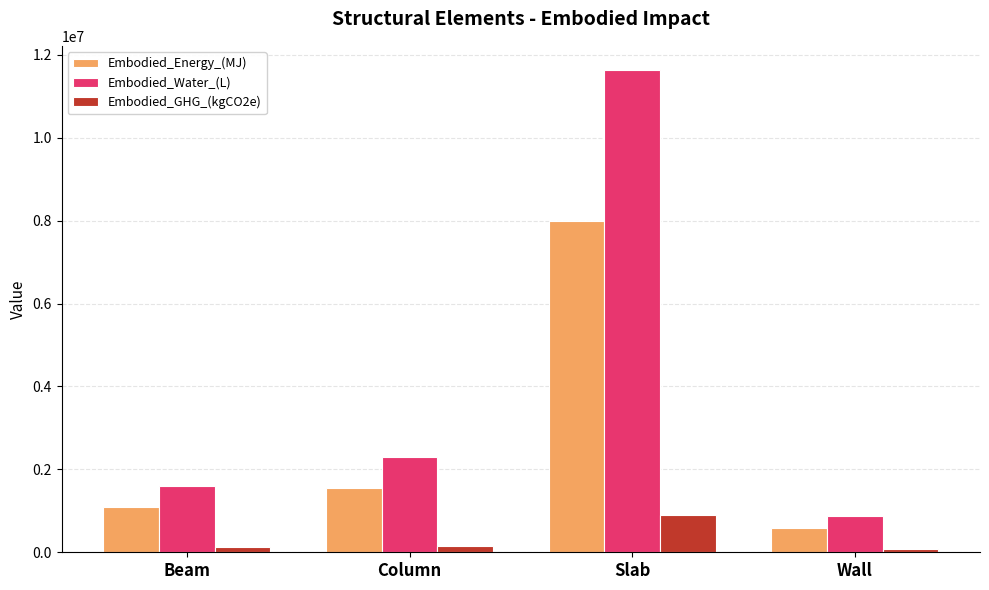

Does the chart contain any negative values?

No